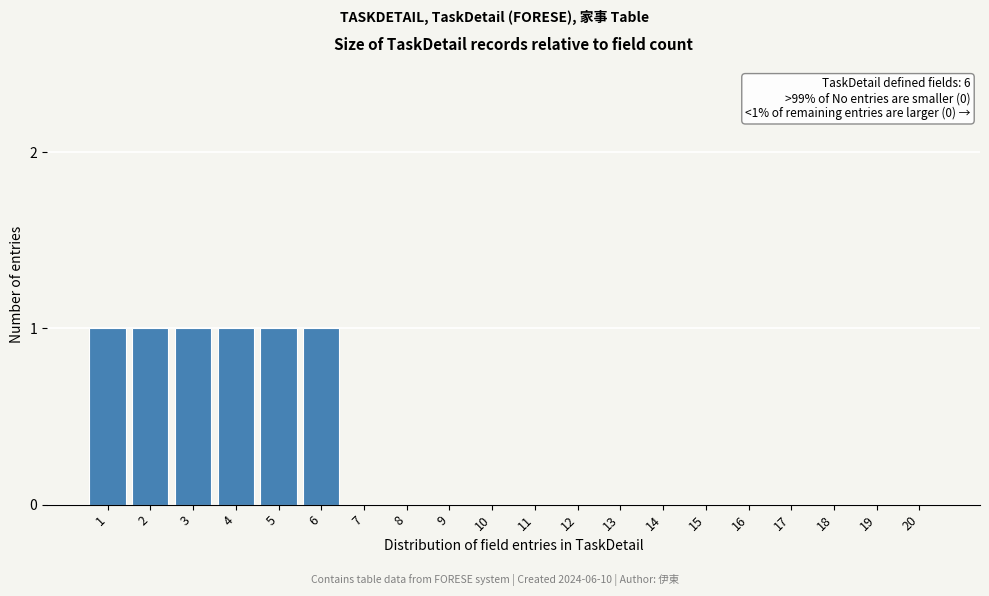

Reading left to right, what are all the values shown in this chart?

1=1	2=1	3=1	4=1	5=1	6=1	7=0	8=0	9=0	10=0	11=0	12=0	13=0	14=0	15=0	16=0	17=0	18=0	19=0	20=0